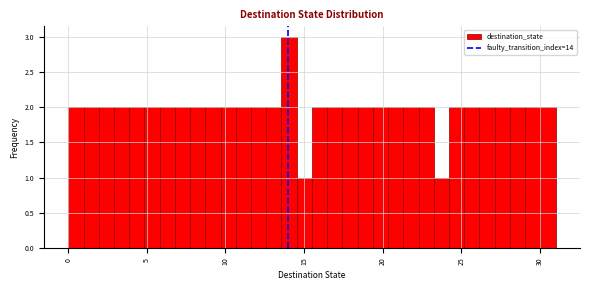

Read against the x-axis, roughly where is the centre of the tallest bar?

14.0